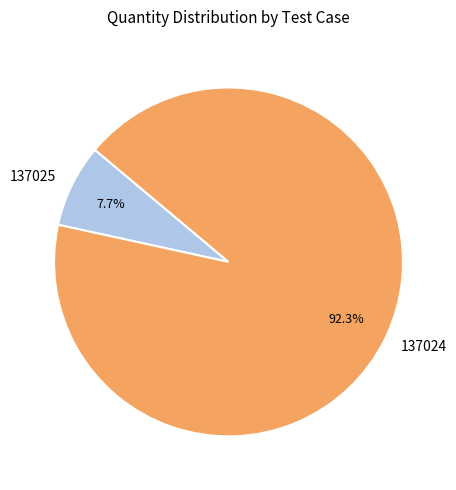

What percentage is the 137025 slice, to the nearest percent?

8%